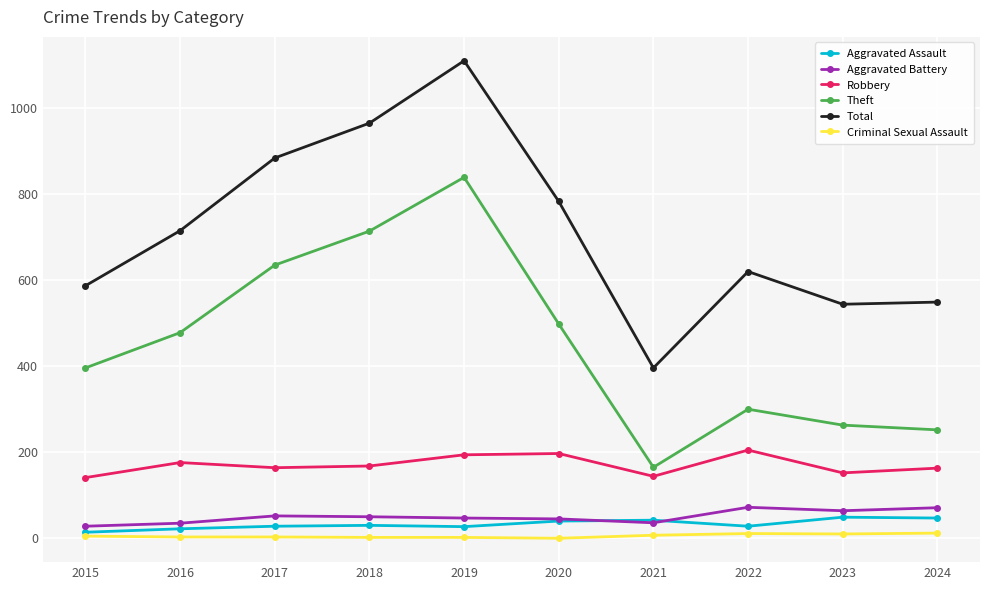

What is the value of the Aggravated Battery point at the 10th from the left?

71